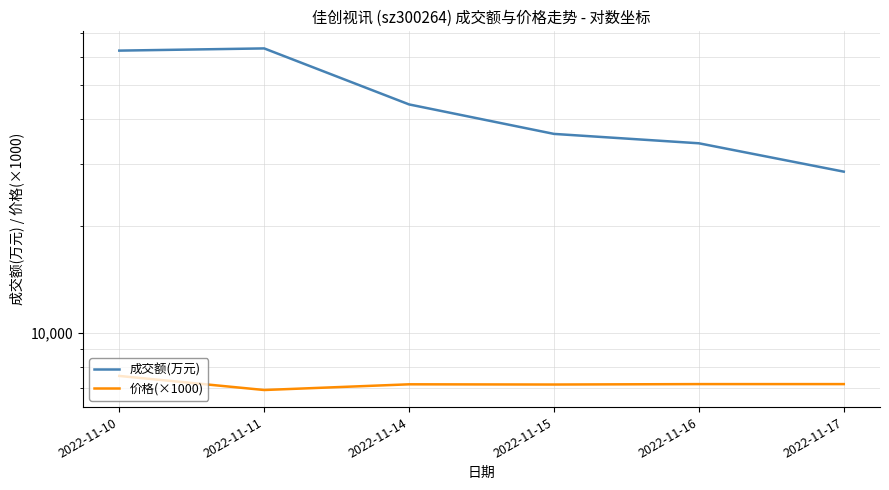

What is the difference between the 成交额(万元) values at 2022-11-15 and 2022-11-11?

26948